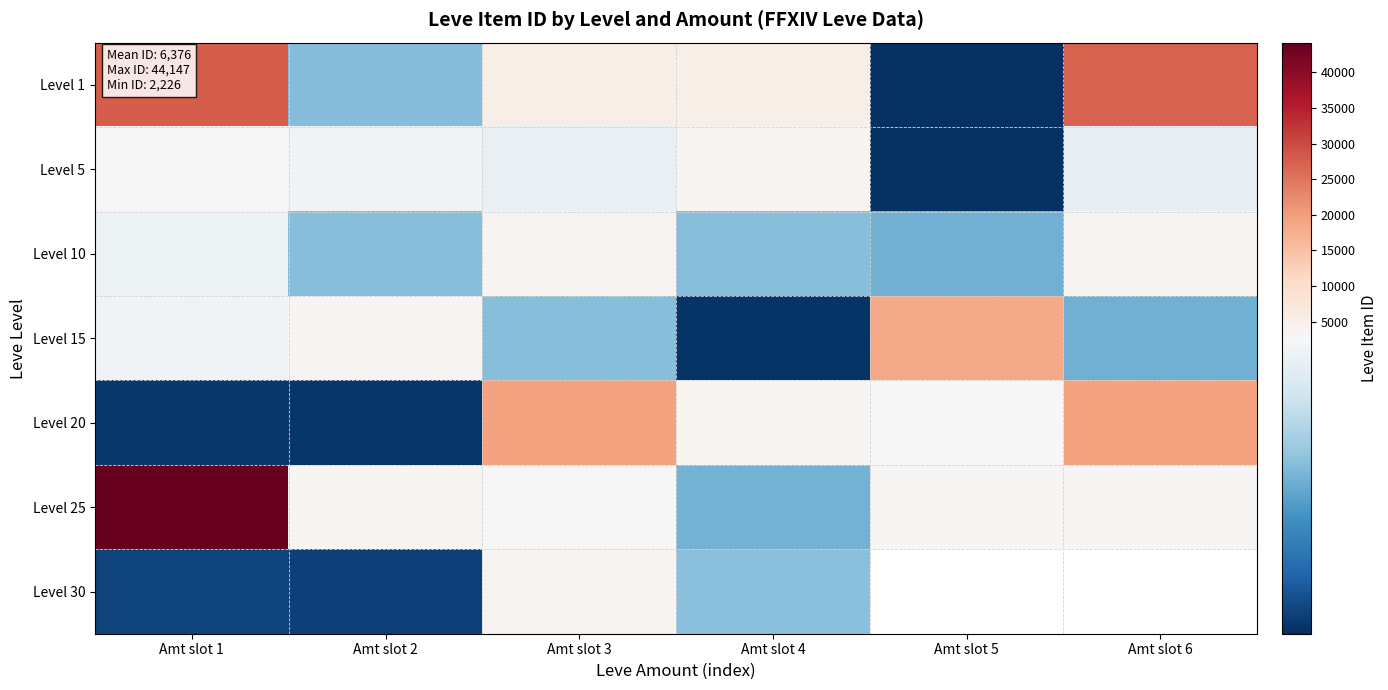

At Amt slot 4, list the series in order from largest to smallest.

Level 1, Level 5, Level 20, Level 30, Level 10, Level 25, Level 15